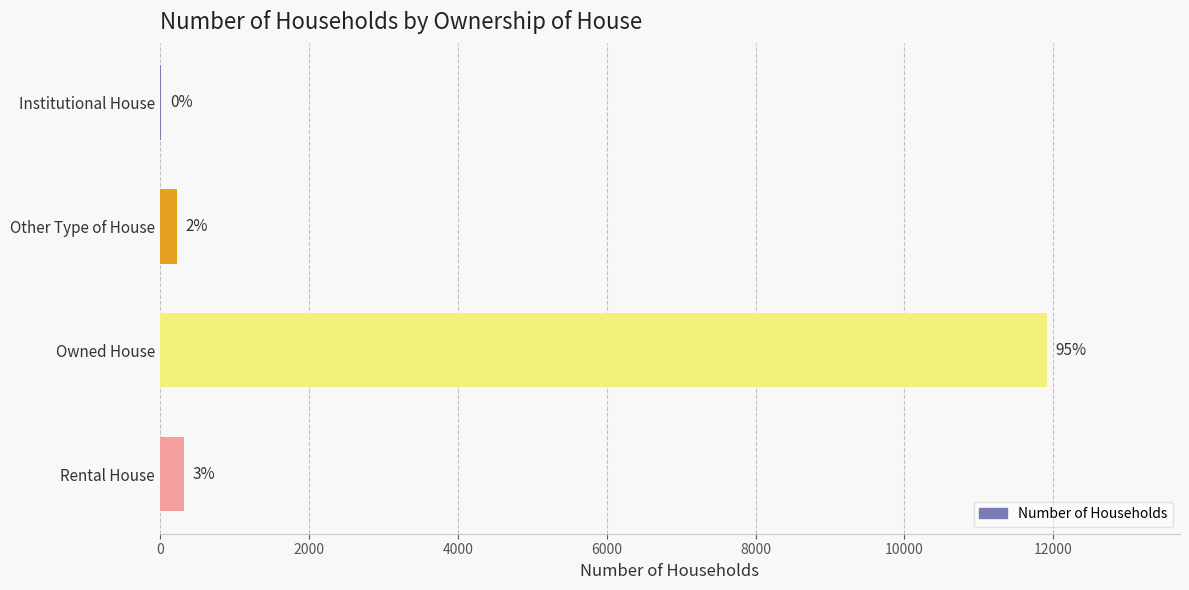

What is the greatest value displayed?

11914